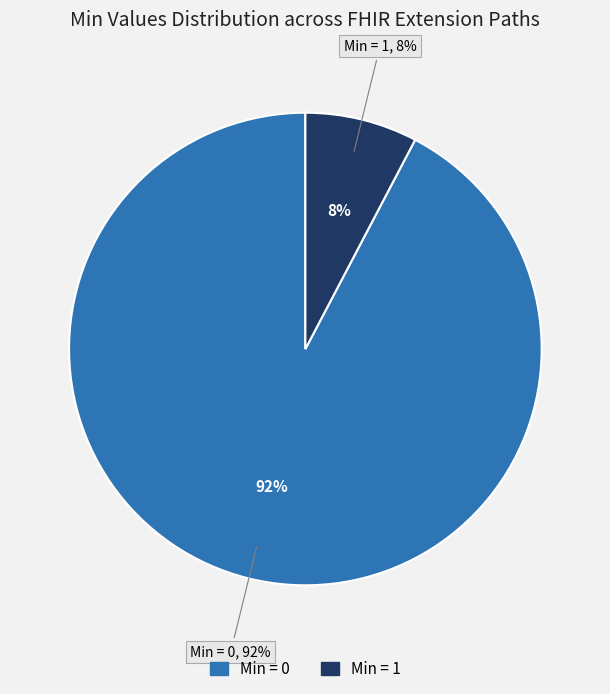

True or false: Extension.id accounts for 1% of the total.

False